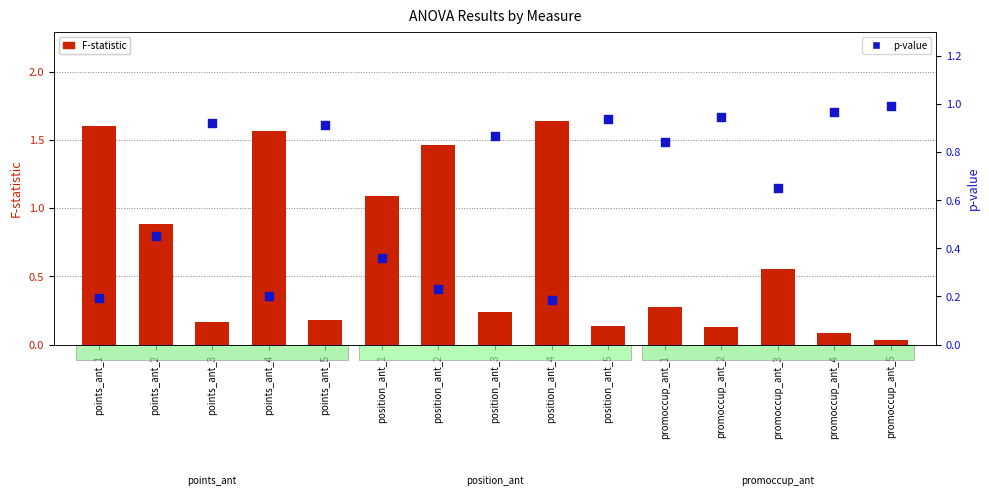

Which series reaches the maximum Y coordinate?

F-statistic